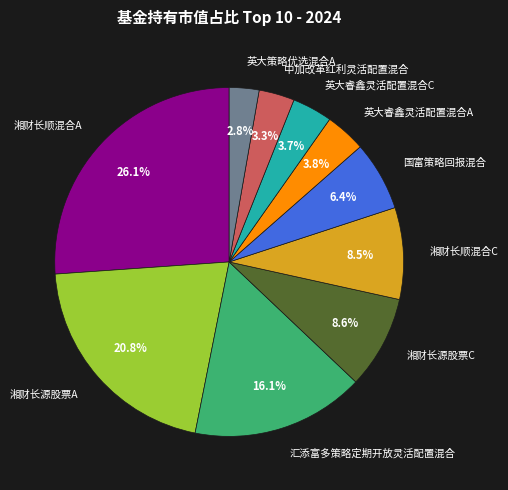

Which slice is the smallest?

英大策略优选混合A